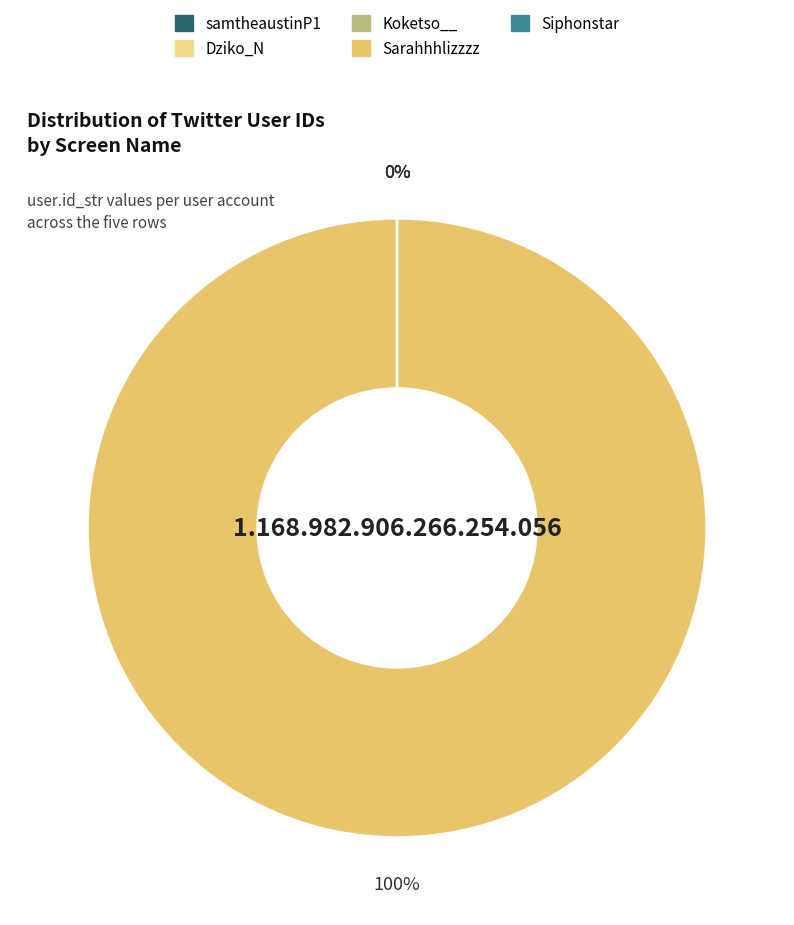

True or false: Koketso__ accounts for 0% of the total.

True